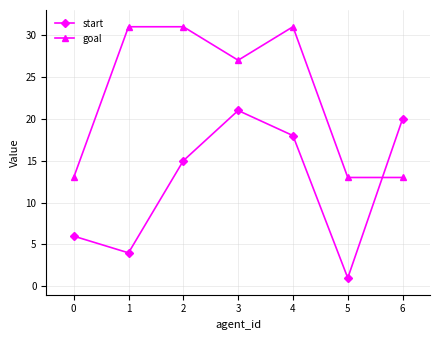

What is the difference between the maximum and second lowest values in the start series?

17